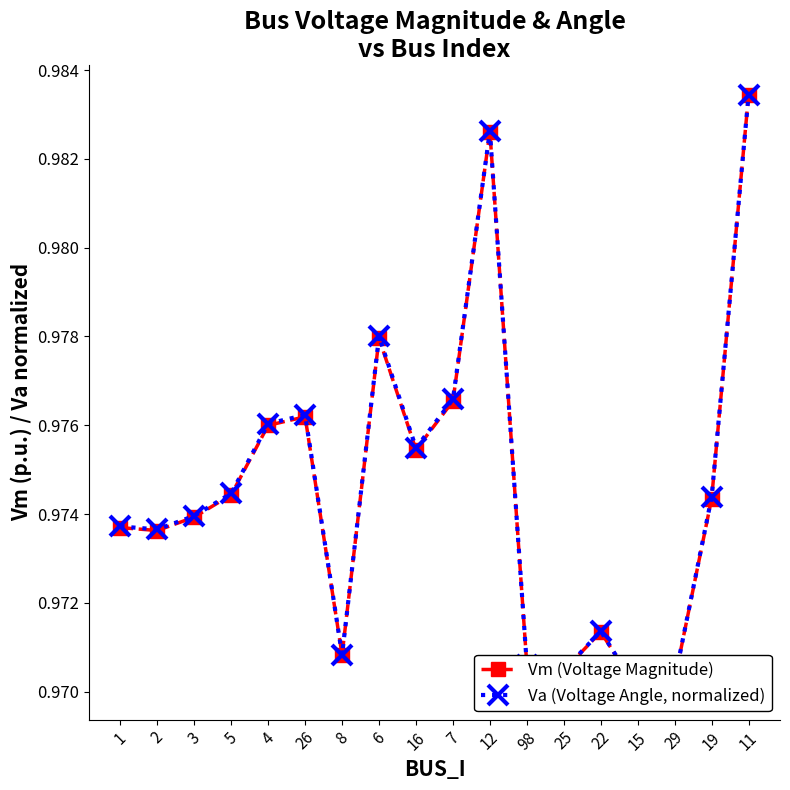

List the labels in order of Va (Voltage Angle, normalized) value, largest first.

11, 12, 6, 7, 26, 4, 16, 5, 19, 3, 1, 2, 22, 8, 98, 25, 29, 15